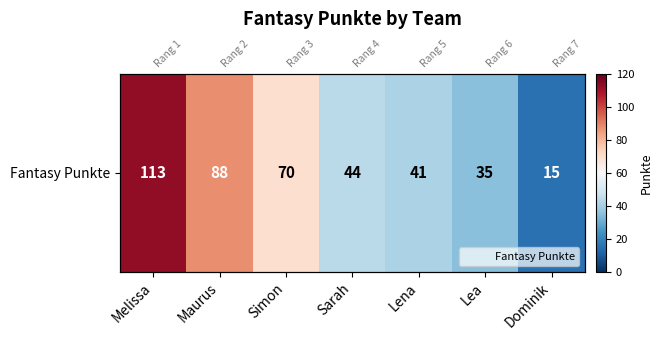

Reading right to left, transcribe all the data shown in this chart.

15	35	41	44	70	88	113